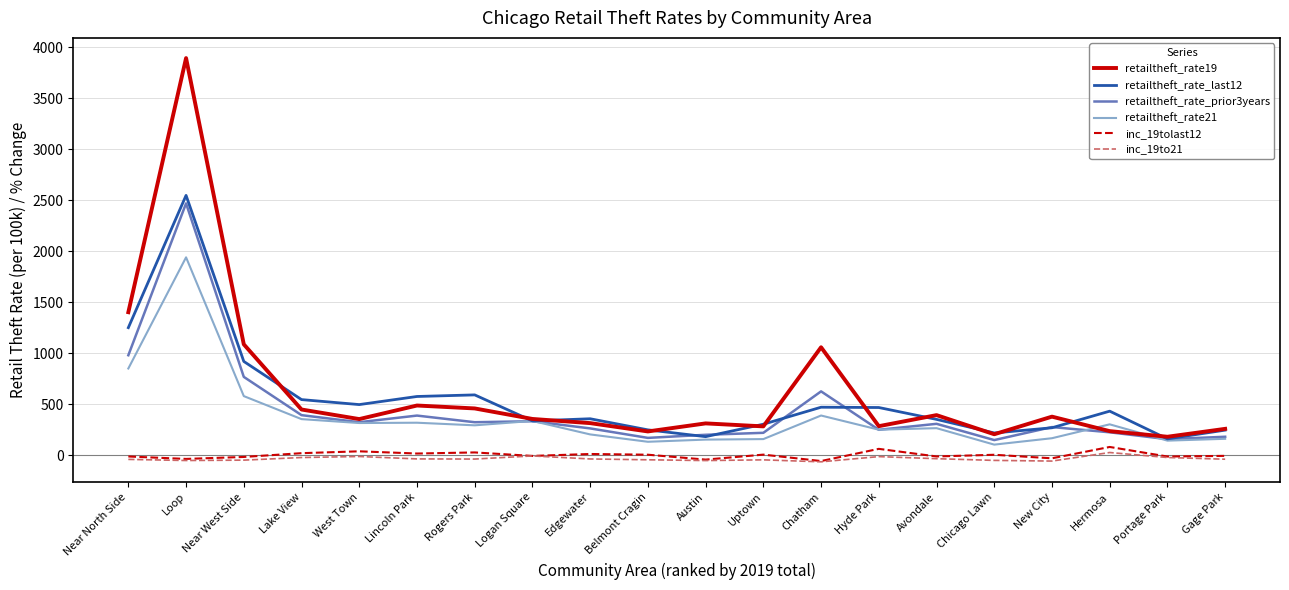

True or false: inc_19tolast12 and retailtheft_rate19 intersect in this chart.

False